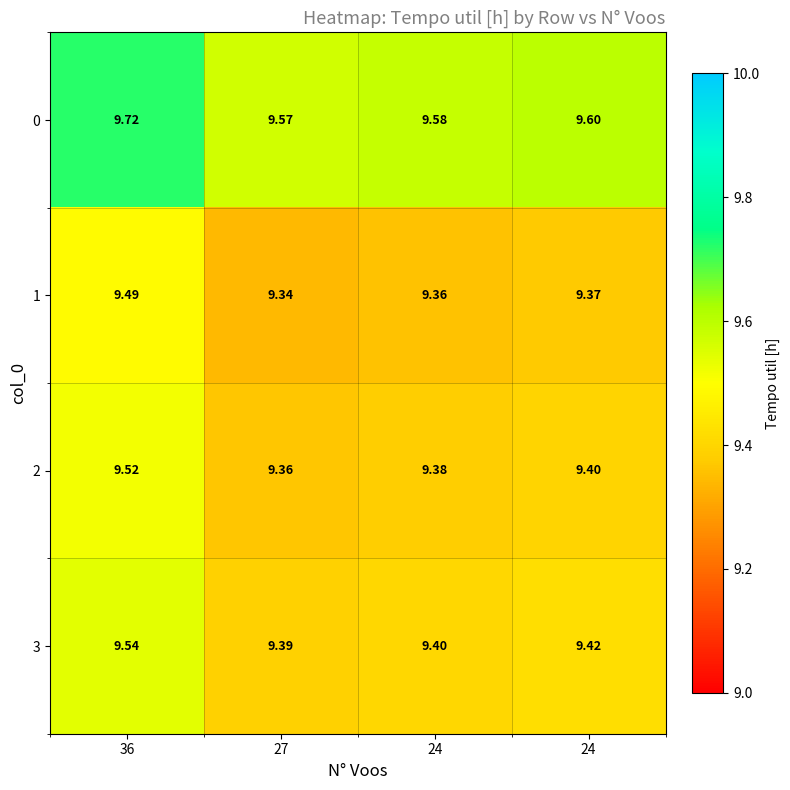

Reading left to right, transcribe all the data shown in this chart.

0: 36=9.7	27=9.6	24=9.6	24=9.6
1: 36=9.5	27=9.3	24=9.4	24=9.4
2: 36=9.5	27=9.4	24=9.4	24=9.4
3: 36=9.5	27=9.4	24=9.4	24=9.4